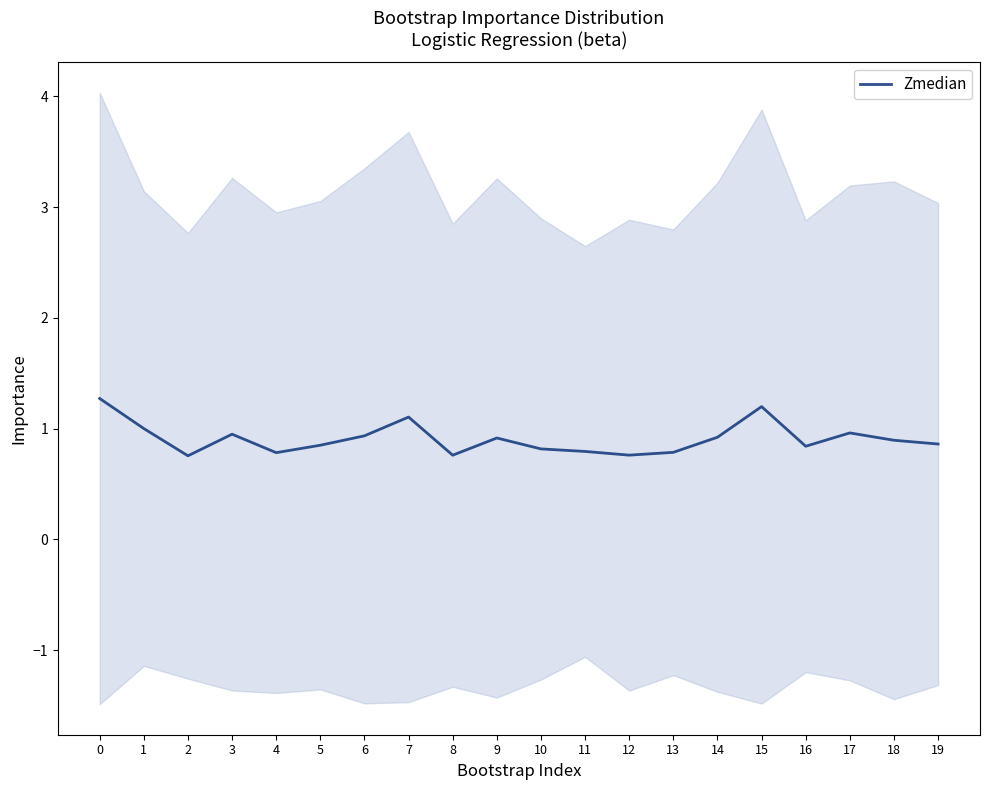

How many distinct data groups are displayed?

1